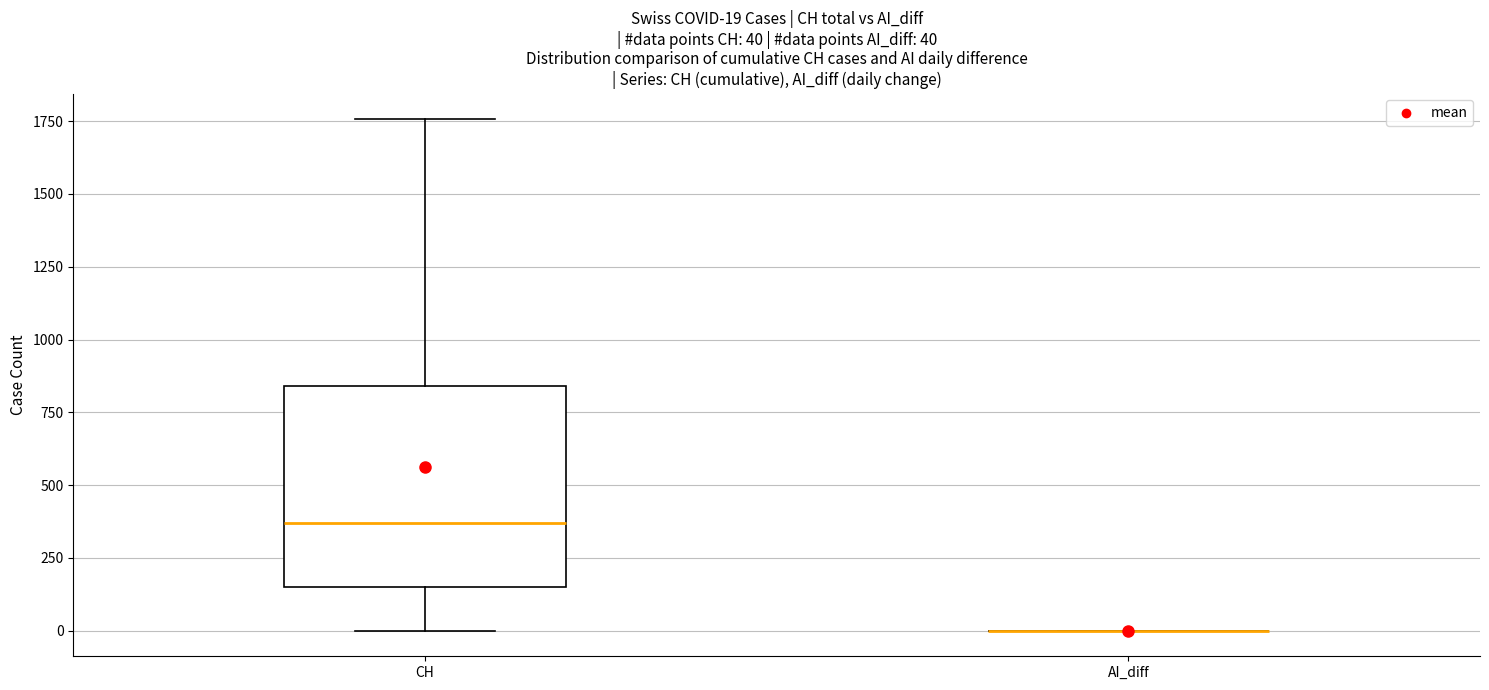

Which box is the tallest, from its lower edge to its upper edge?

CH